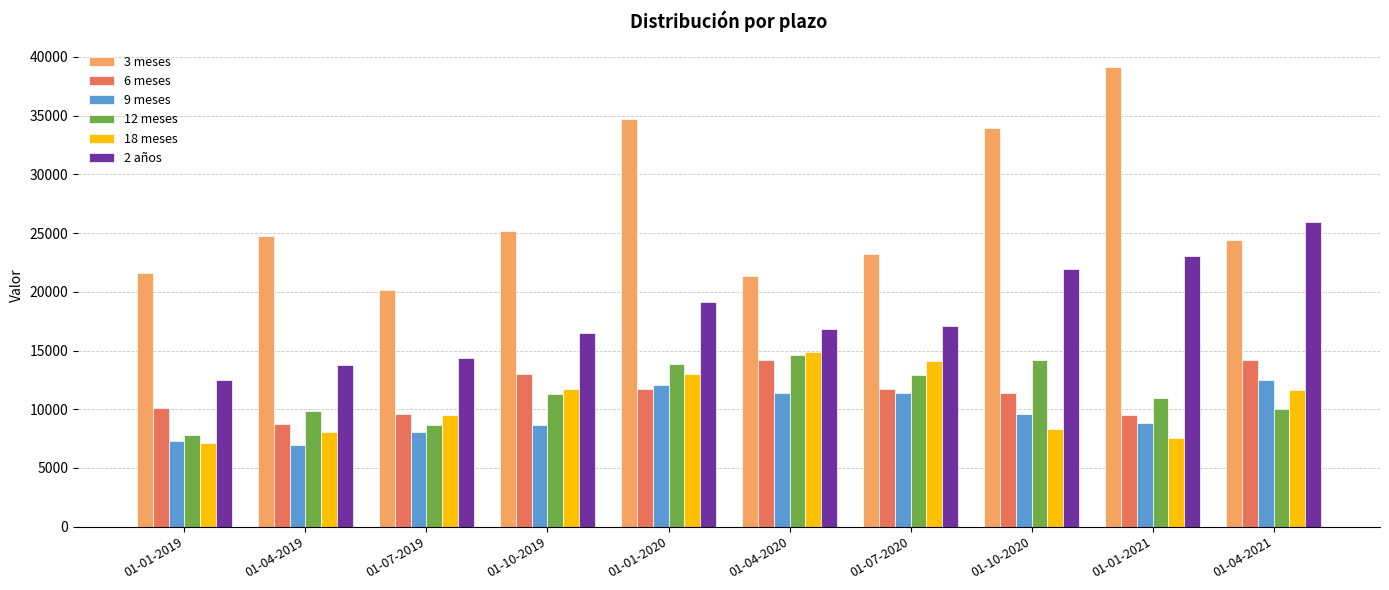

Is the value of 9 meses at 01-04-2019 greater than the value of 12 meses at 01-07-2019?

No